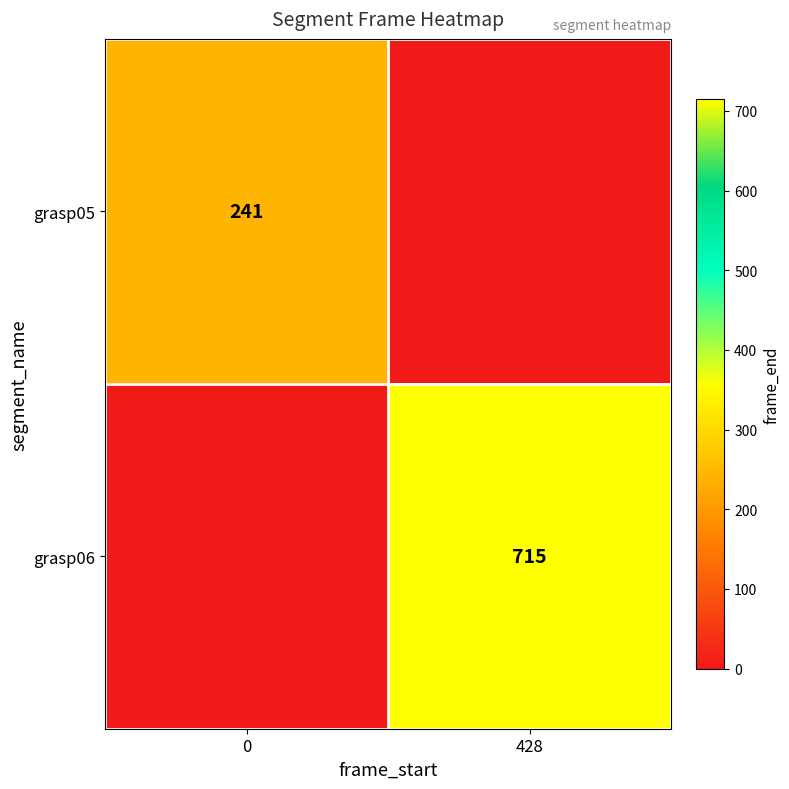

True or false: grasp05 has a value of 241 at 0.

True